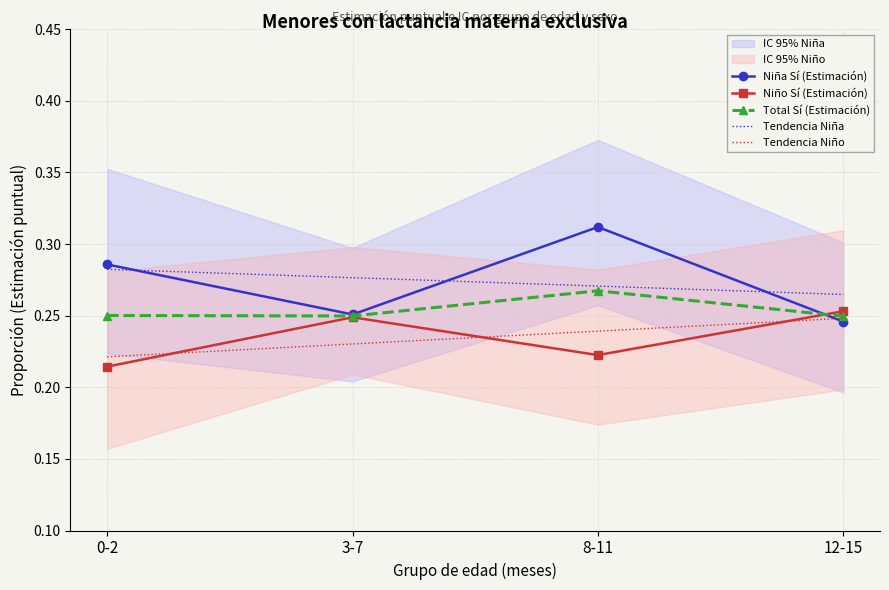

List the labels in order of Total Sí (Estimación) value, smallest first.

12-15, 3-7, 0-2, 8-11